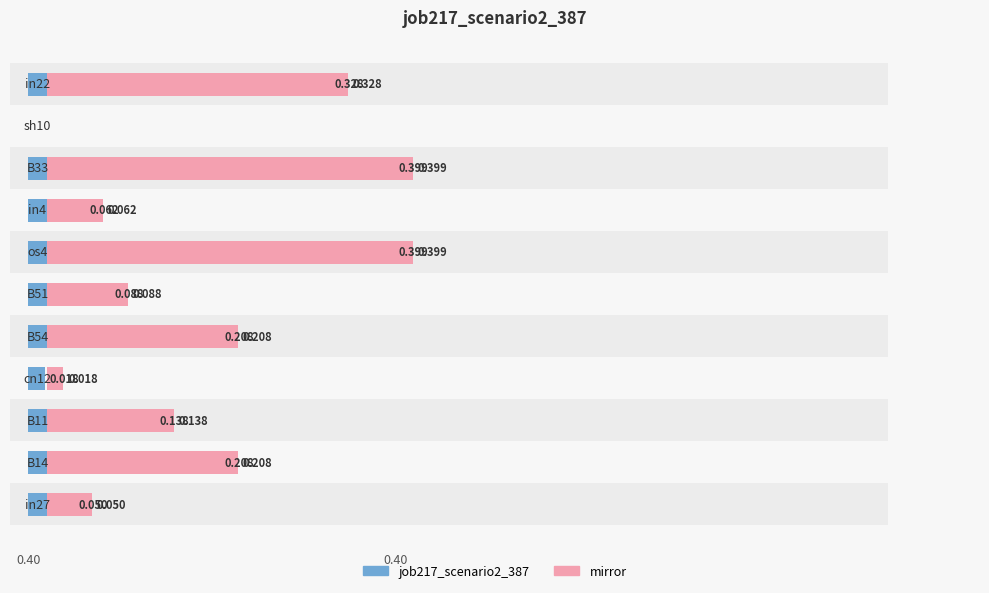

Between 7 and 9, which is larger?

7